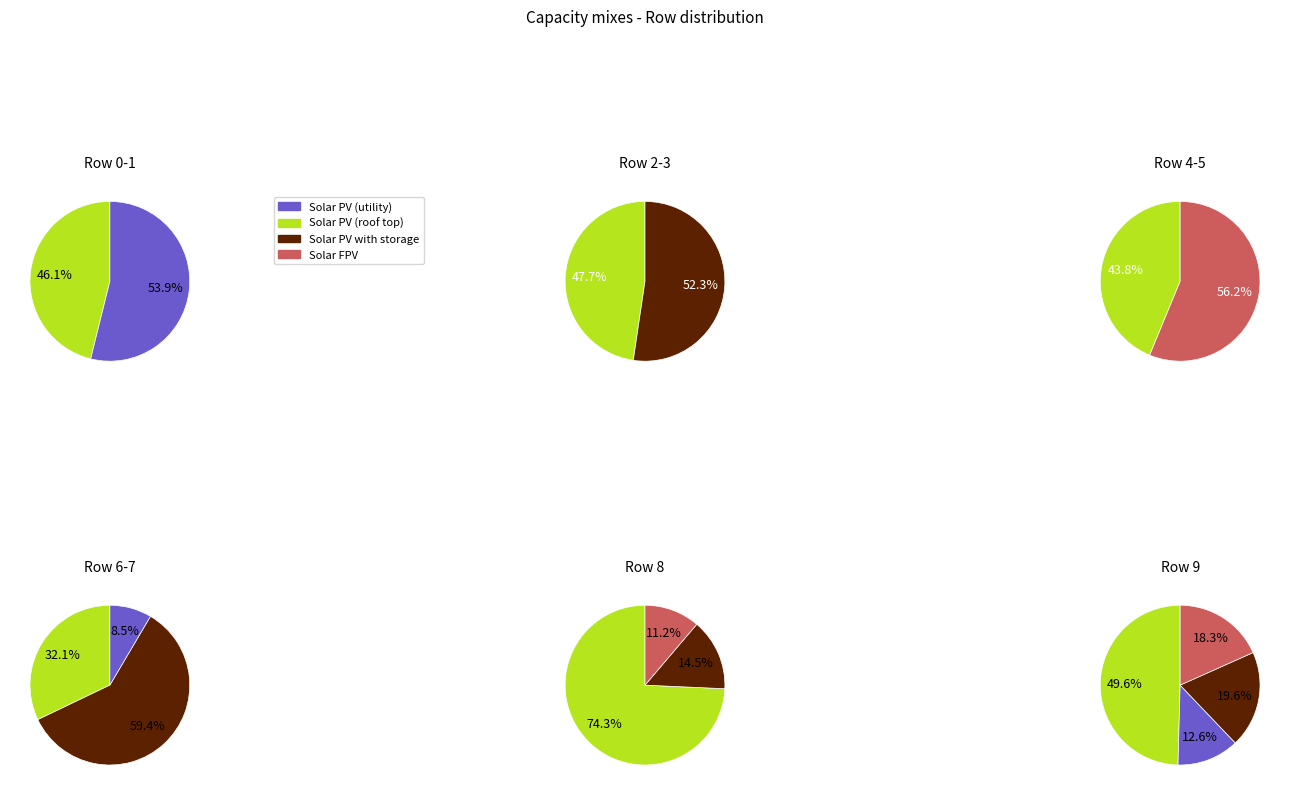

Is it true that 9 is 7% of the pie?

True